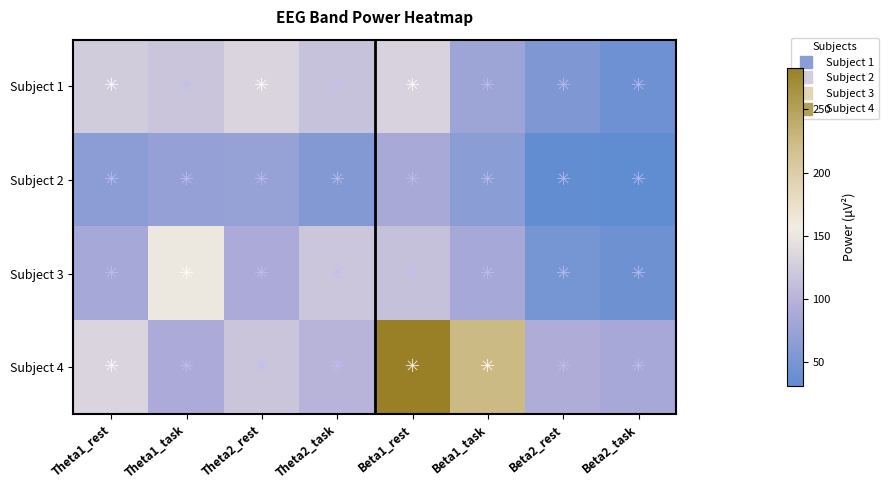

Which series has the largest total across all categories?

Subject 4